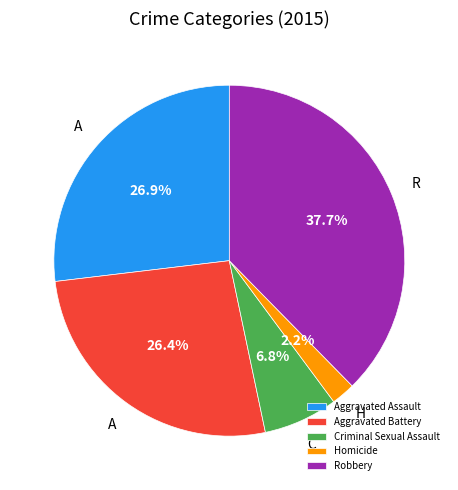

Approximately how many times larger is the value at Robbery compared to Criminal Sexual Assault?

5.5